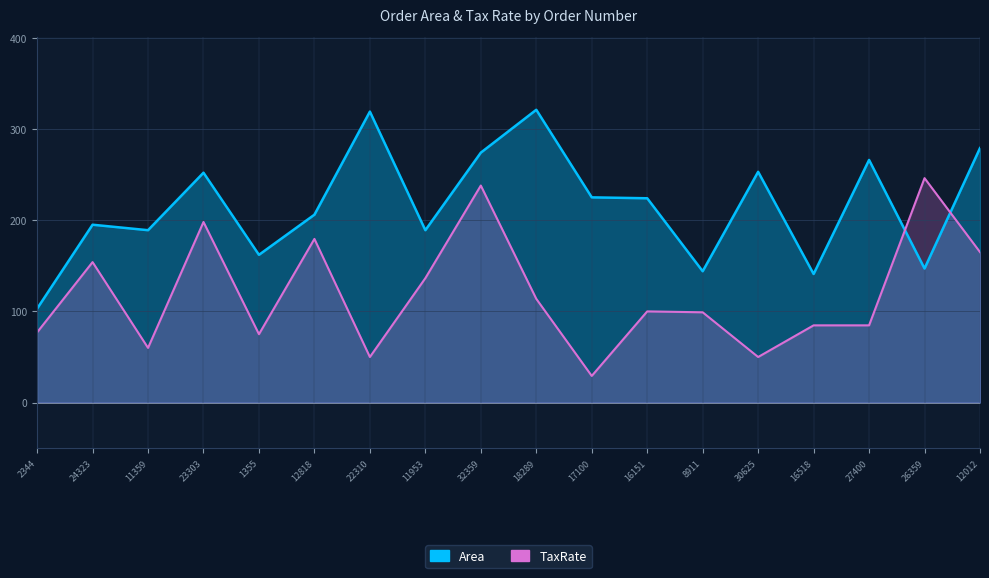

After their last crossing, which series has the higher values: TaxRate or Area?

Area